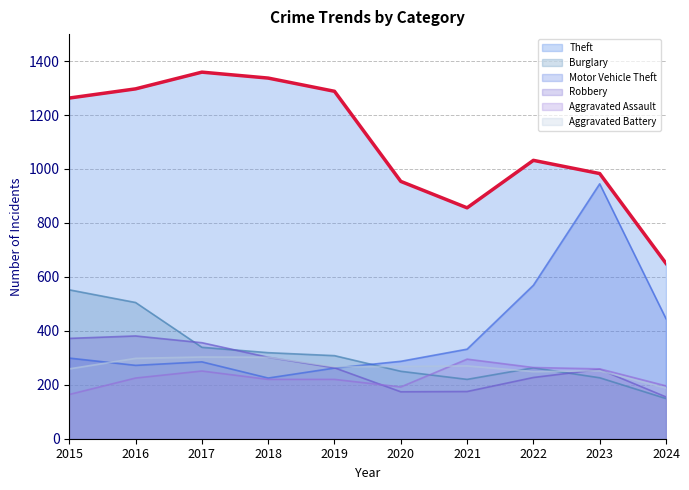

Reading left to right, what are all the values shown in this chart?

Theft: 2015=1263	2016=1297	2017=1359	2018=1337	2019=1288	2020=954	2021=856	2022=1032	2023=983	2024=650
Burglary: 2015=552	2016=505	2017=339	2018=319	2019=308	2020=250	2021=220	2022=263	2023=226	2024=149
Motor Vehicle Theft: 2015=299	2016=272	2017=285	2018=225	2019=262	2020=287	2021=332	2022=569	2023=945	2024=445
Robbery: 2015=372	2016=381	2017=356	2018=302	2019=263	2020=174	2021=175	2022=227	2023=257	2024=155
Aggravated Assault: 2015=164	2016=225	2017=251	2018=220	2019=220	2020=192	2021=295	2022=264	2023=259	2024=196
Aggravated Battery: 2015=259	2016=298	2017=303	2018=302	2019=267	2020=268	2021=270	2022=249	2023=252	2024=188